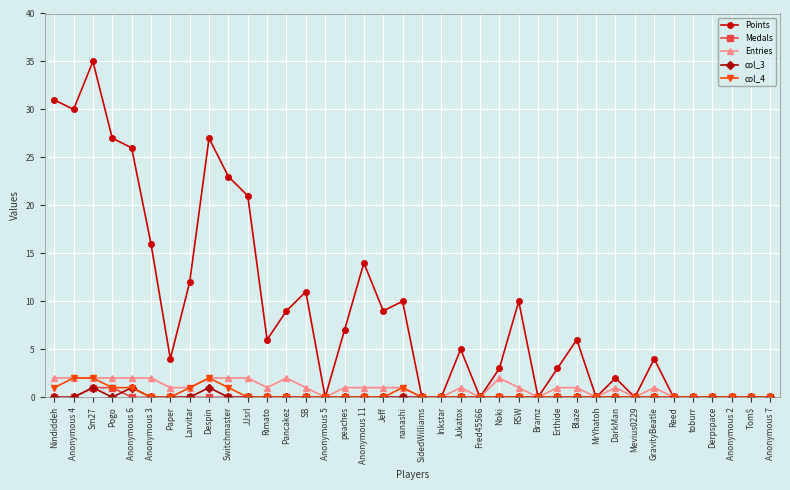

Is this an area chart (filled region under the line)?

No